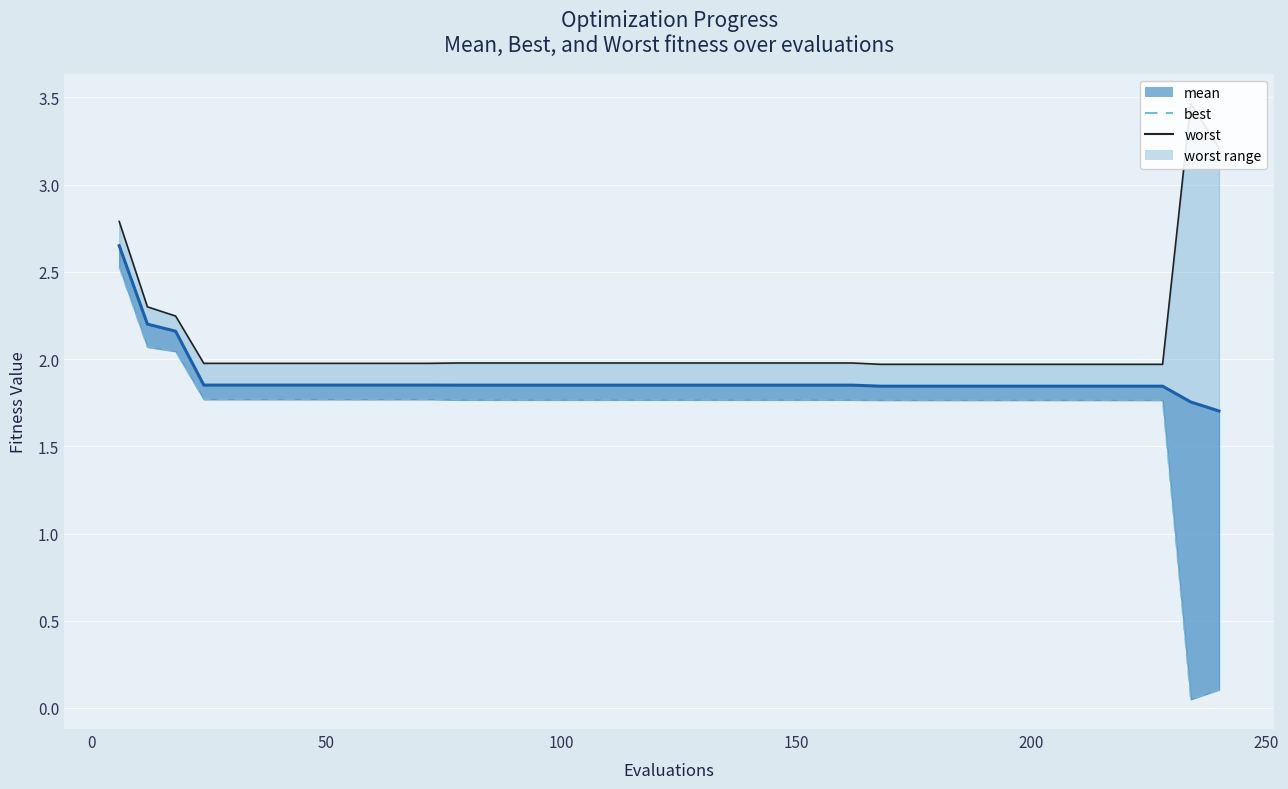

Is the value of best at 300 greater than the value of mean line at 12?

No